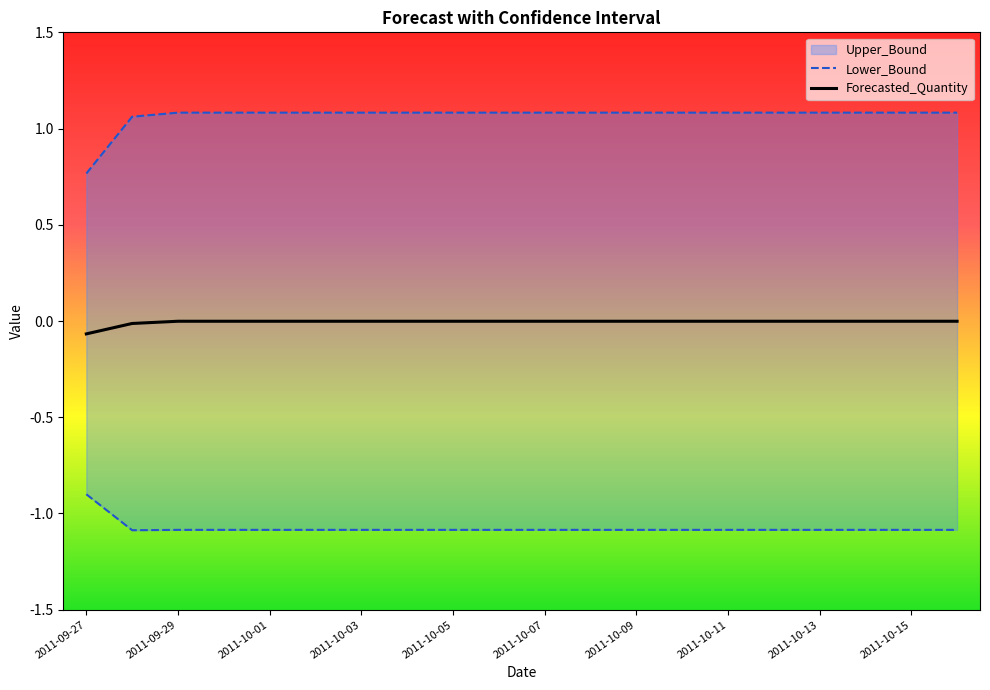

Is the value of Lower_Bound at 2011-09-27 greater than the value of Forecasted_Quantity at 2011-09-29?

No